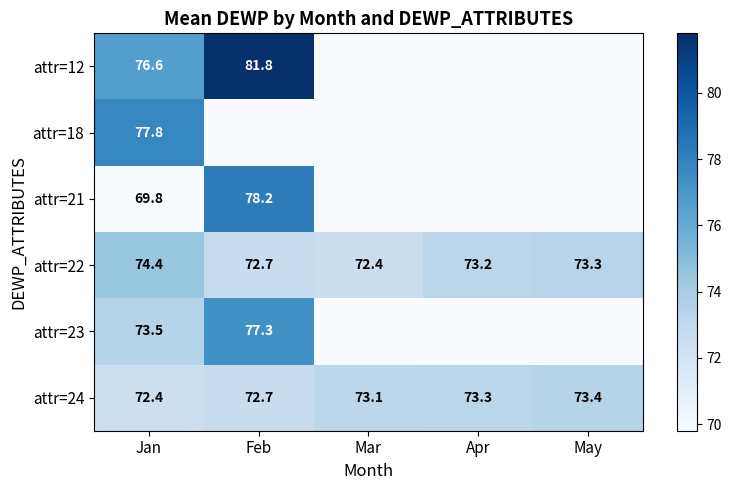

Read the attr=24 value at Feb.

72.7